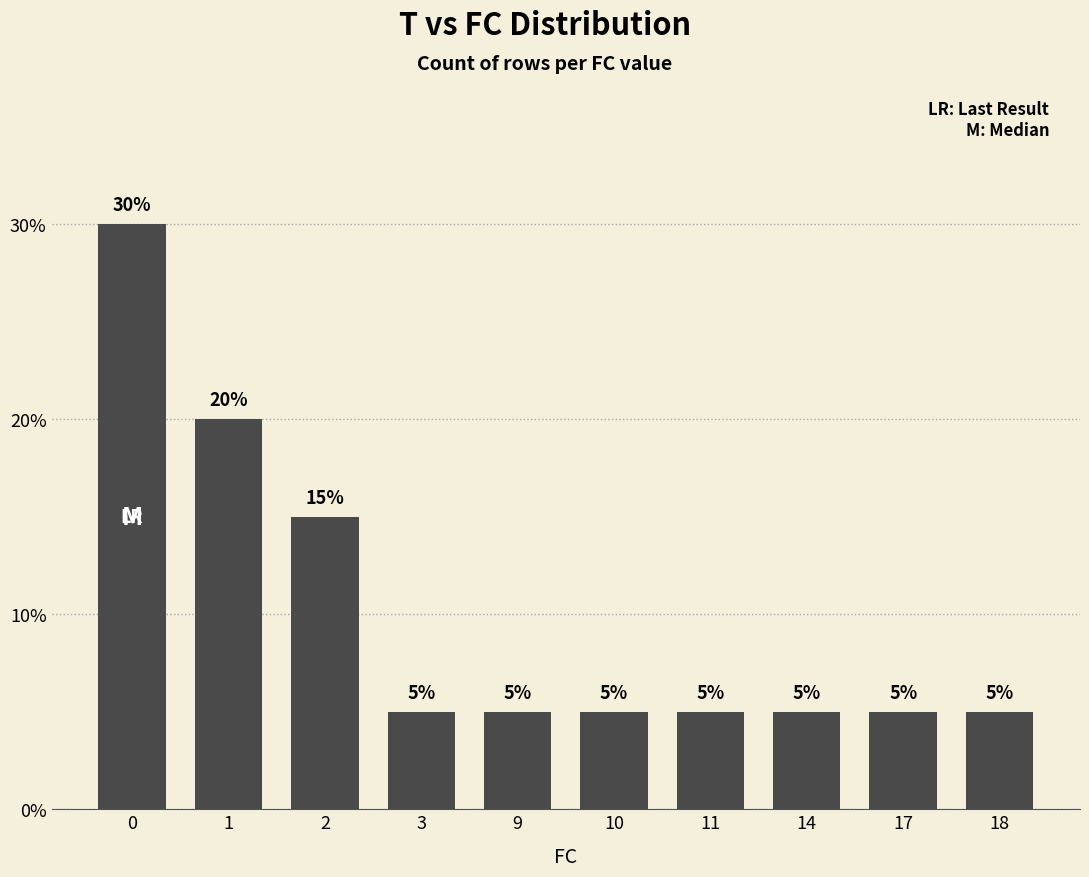

Are the bars horizontal?

No